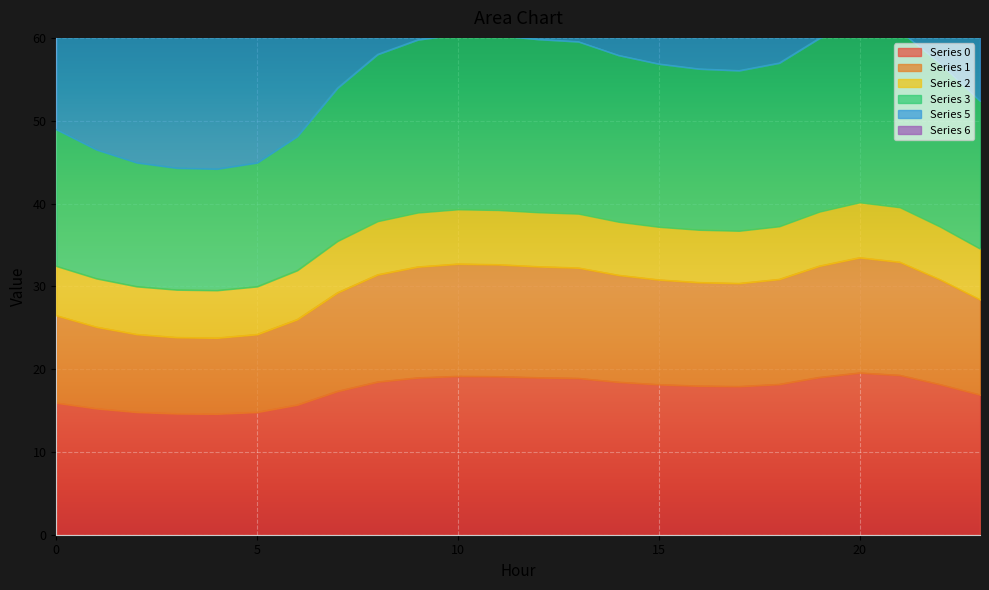

Between 5 and 3, which is larger?

5